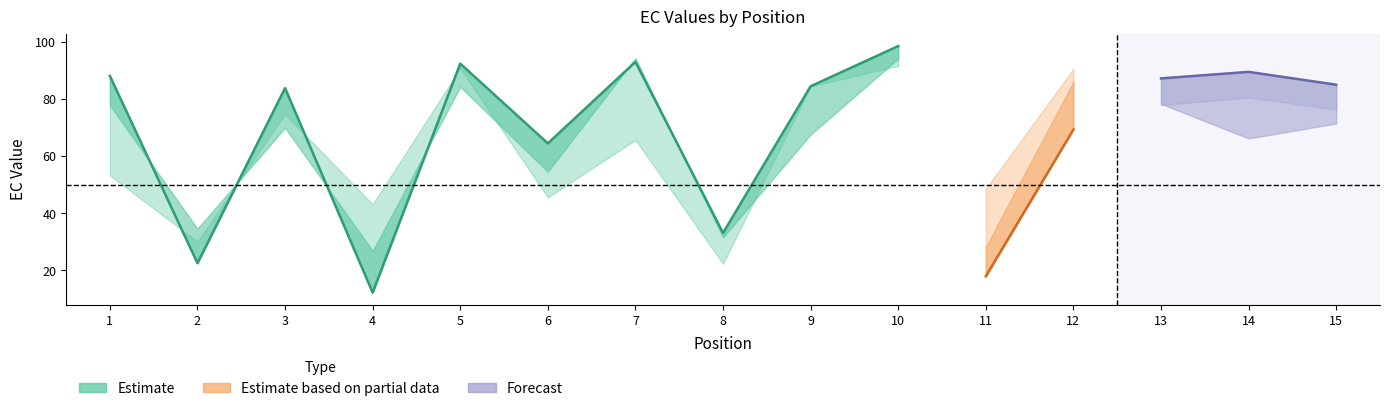

Is it true that EC_0.60 equals 94.2 at 10?

True